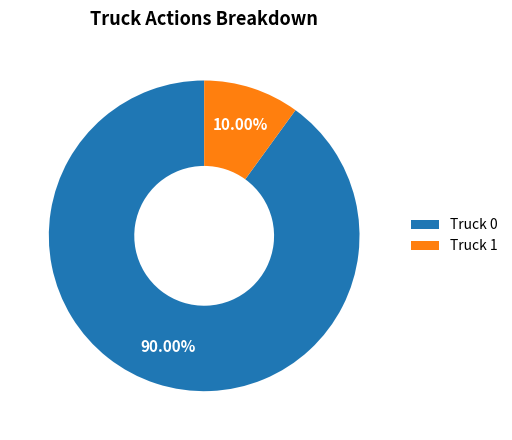

True or false: Truck 1 accounts for 10% of the total.

True